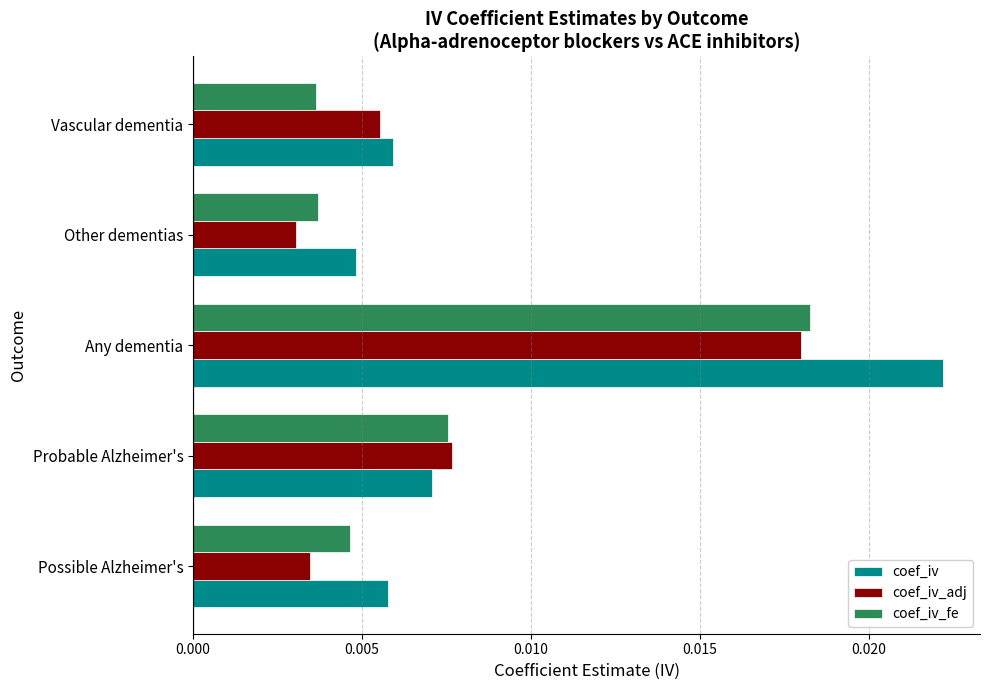

Which series has the widest spread of values?

coef_iv